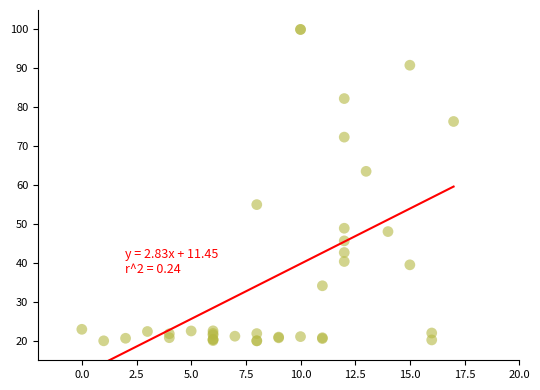

What Y value in the scatter plot is closest to 60?

63.5